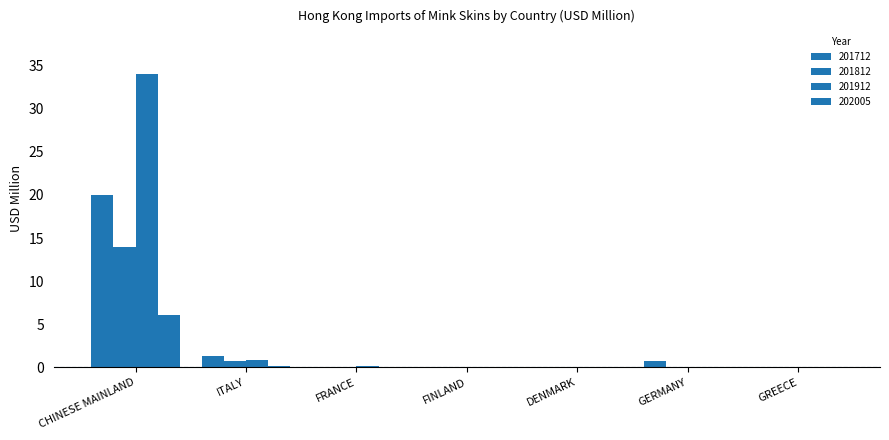

The value of 202005 at CHINESE MAINLAND is 4.1. True or false?

False